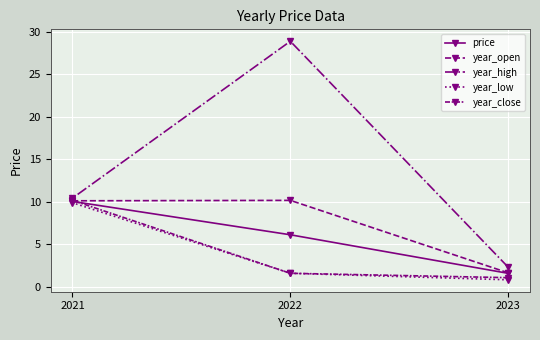

Which series has the widest spread of values?

year_high